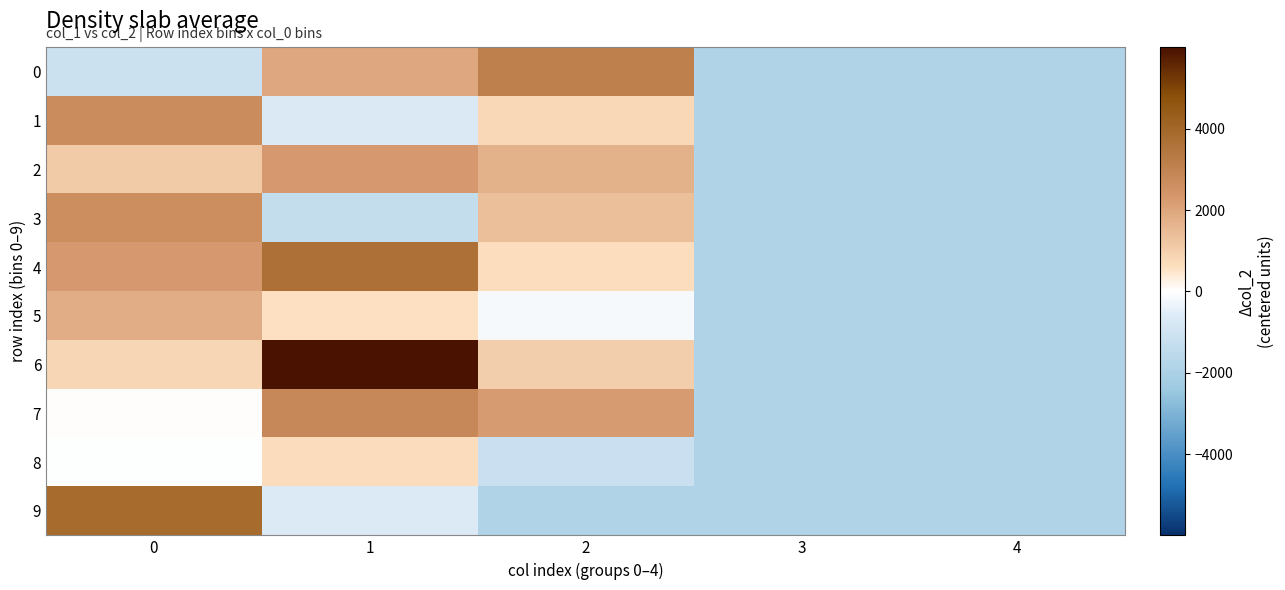

At which category is the sum across all series the highest?

1